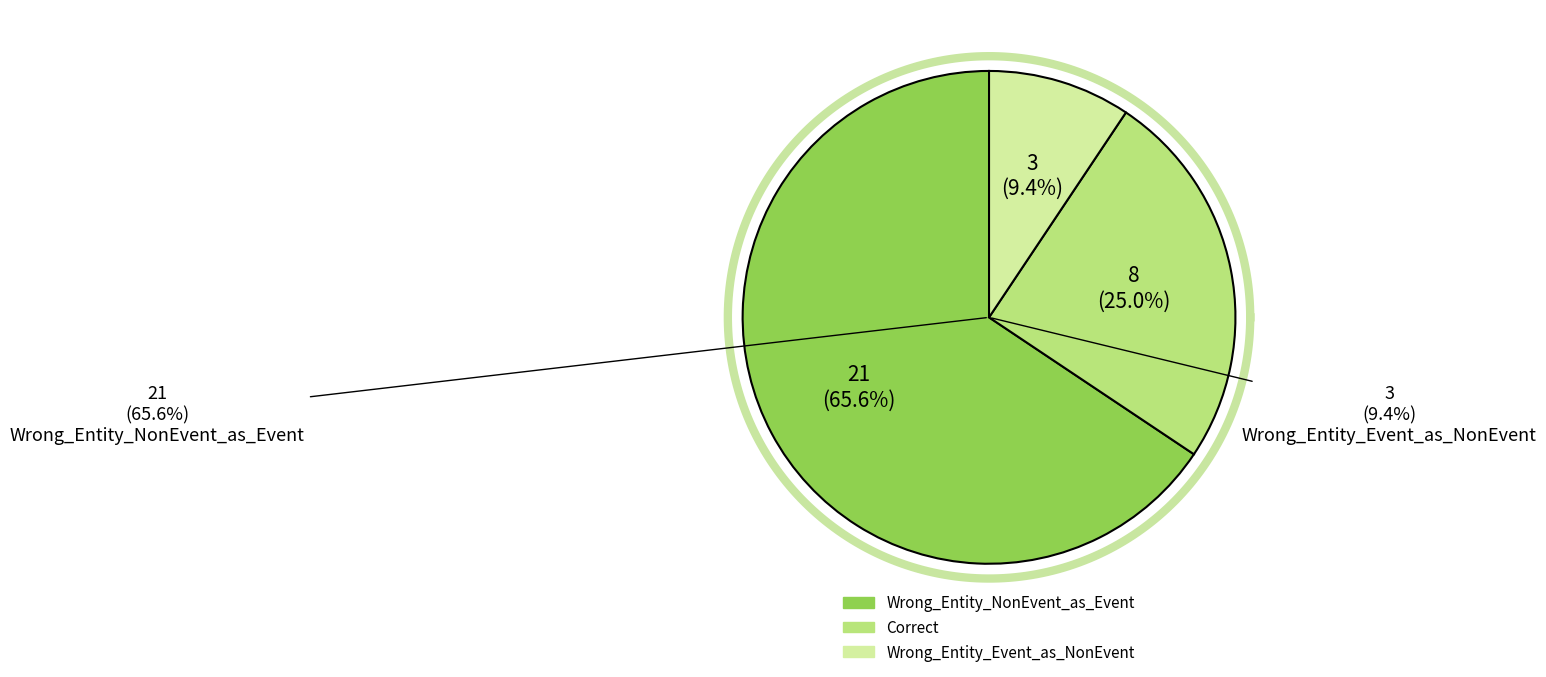

To the nearest percent, what percentage of the pie is Correct?

25%